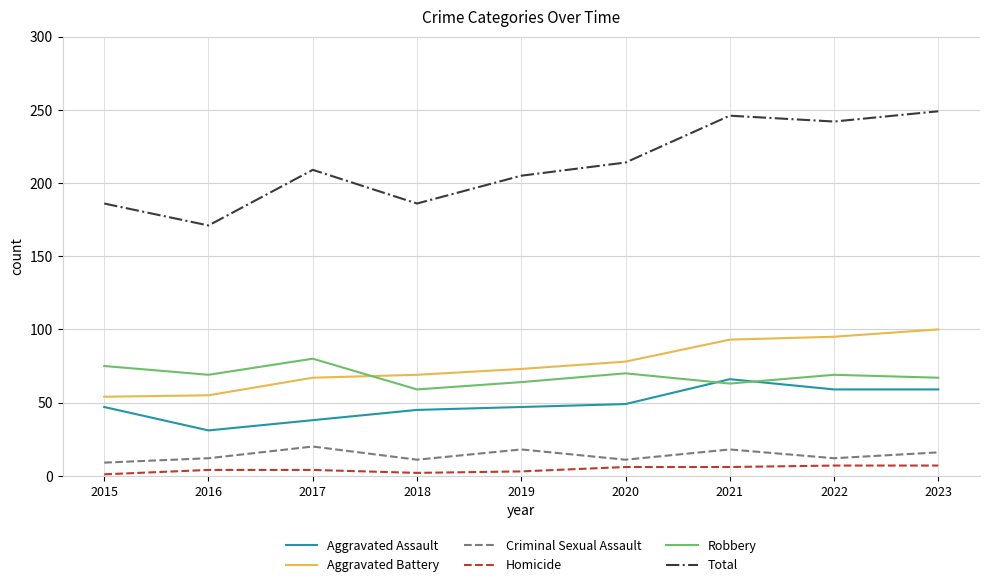

What is the spread (max minus min) of values at 2023?

242